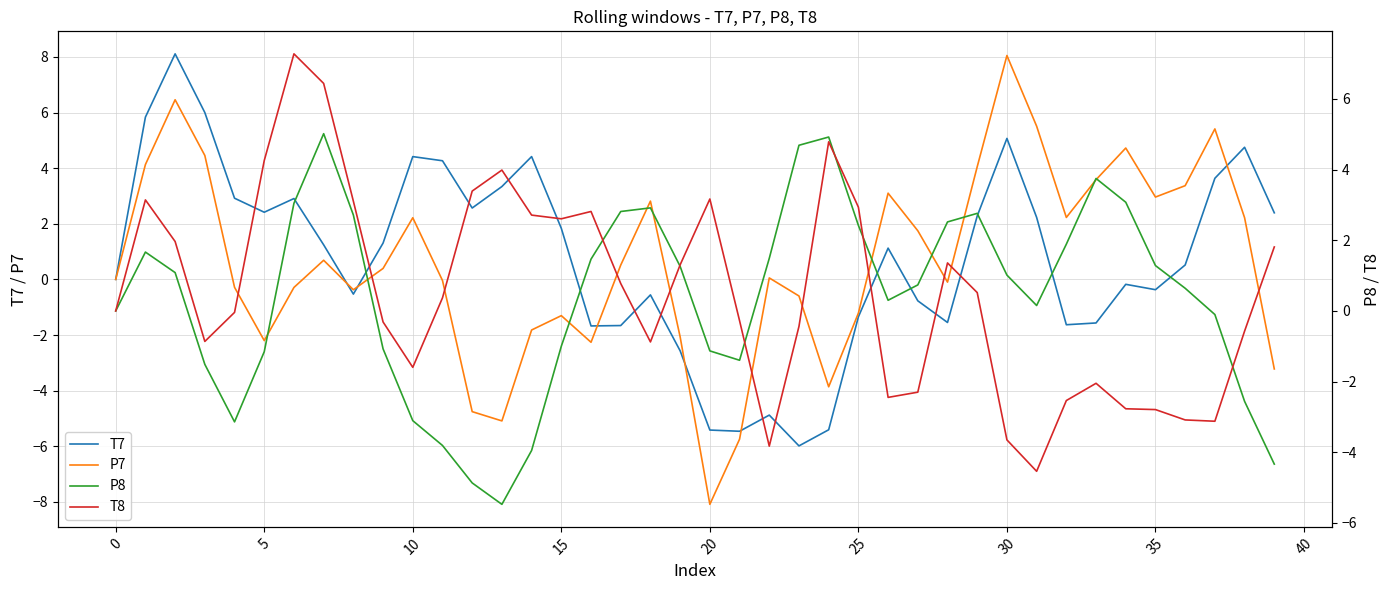

Which series has the widest spread of values?

P7